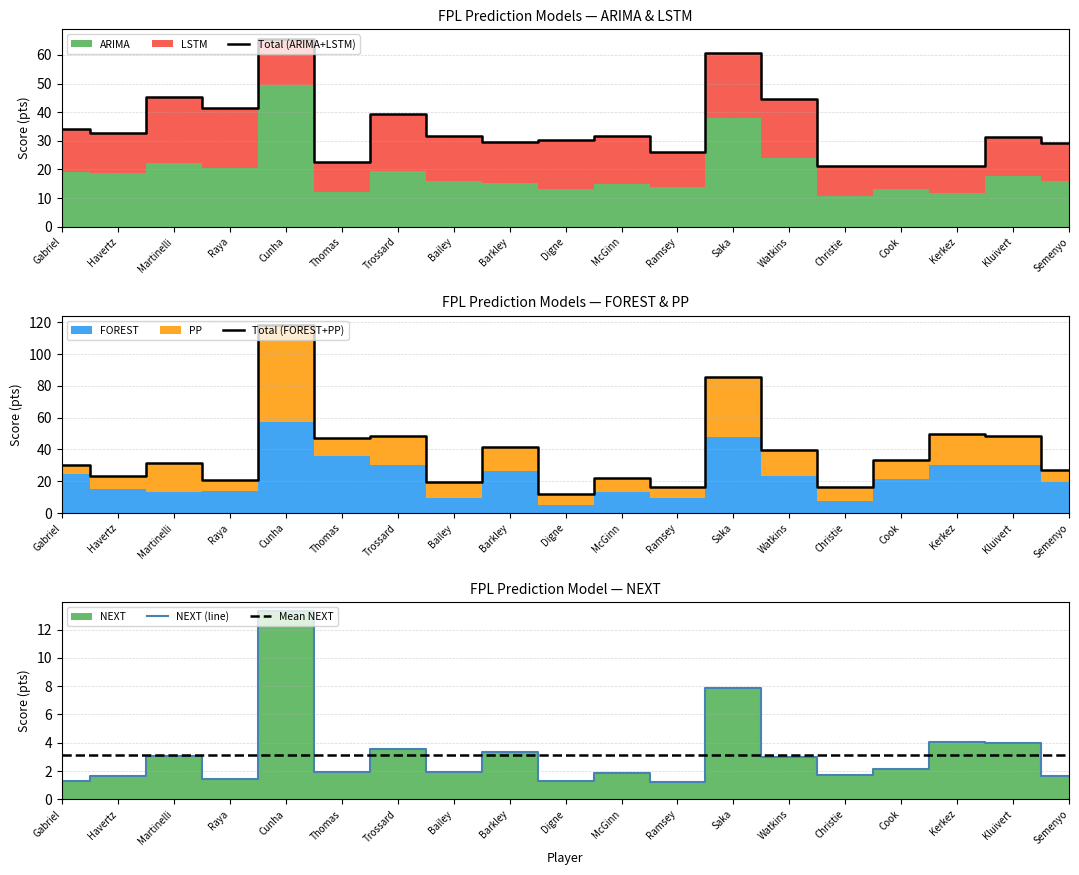

Which series has the largest total across all categories?

Total (FOREST+PP)